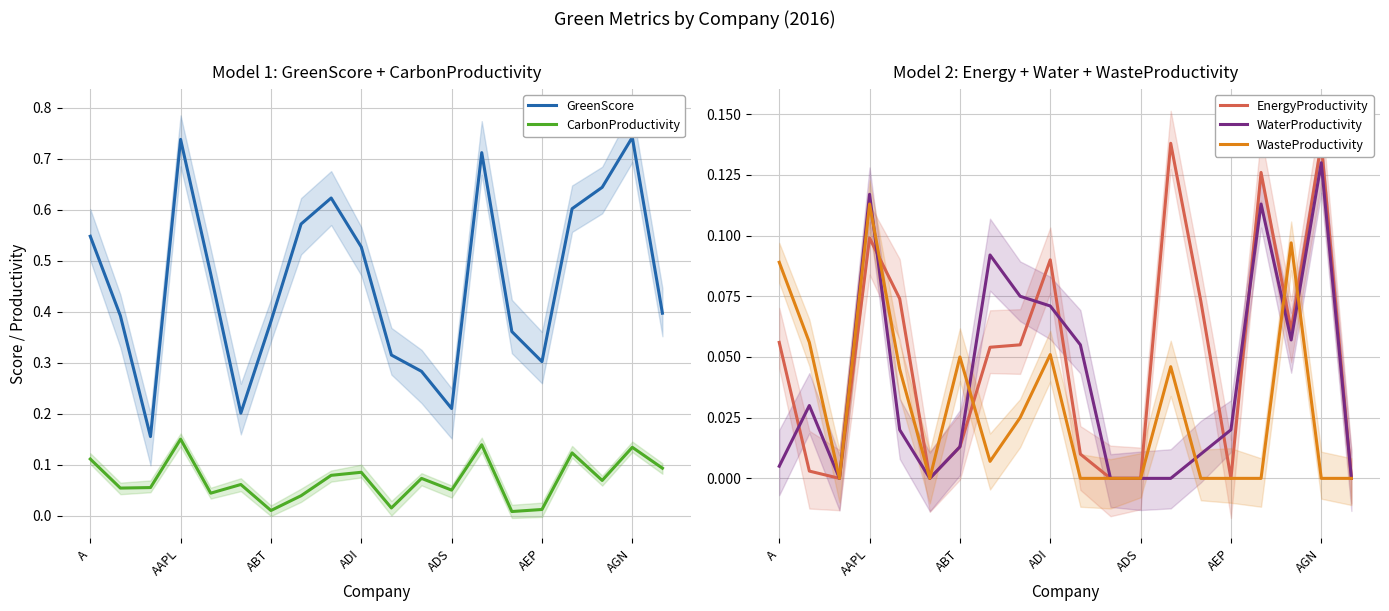

The value of WaterProductivity at ADS is -0.1. True or false?

False